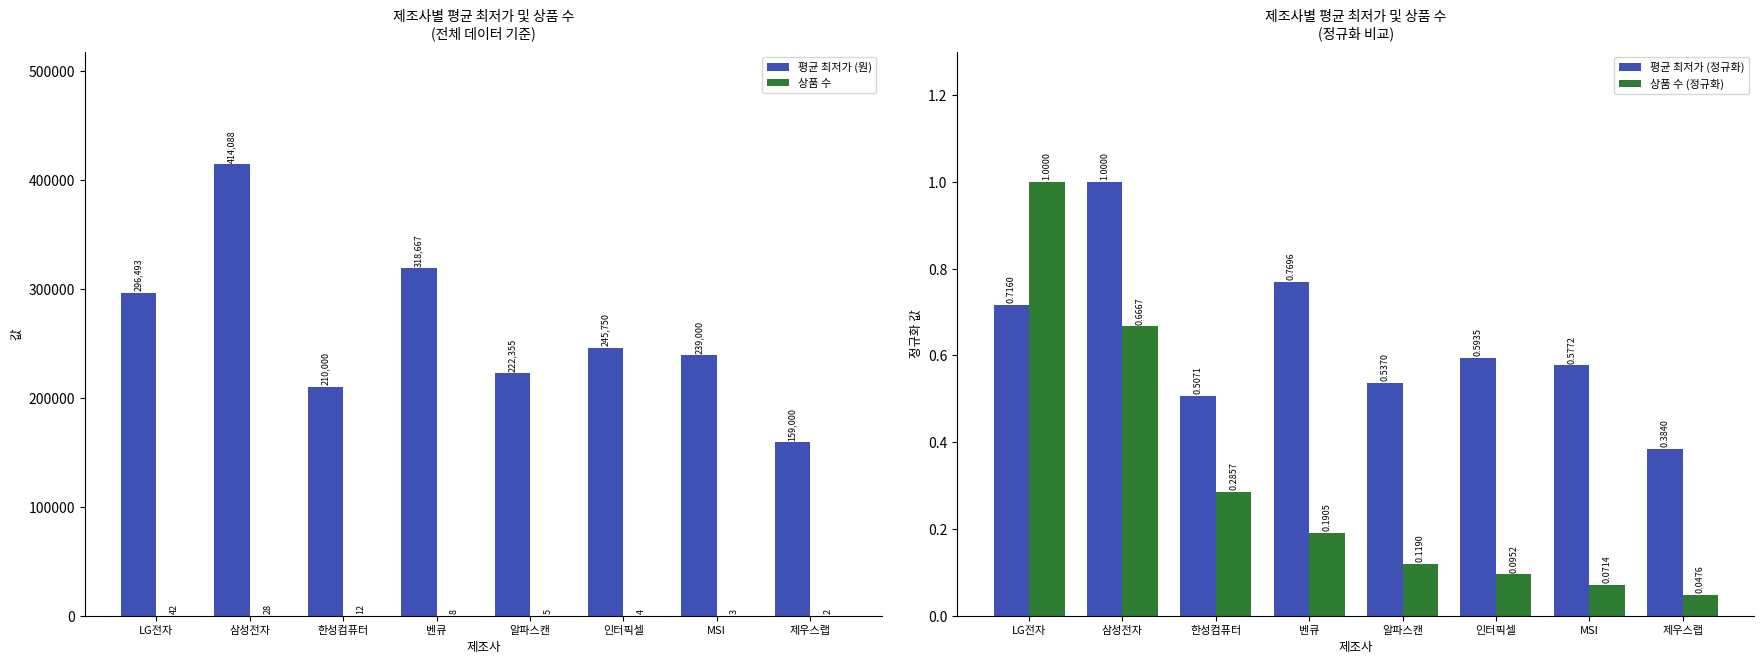

Which series changed the most between LG전자 and 알파스캔?

평균 최저가 (원)